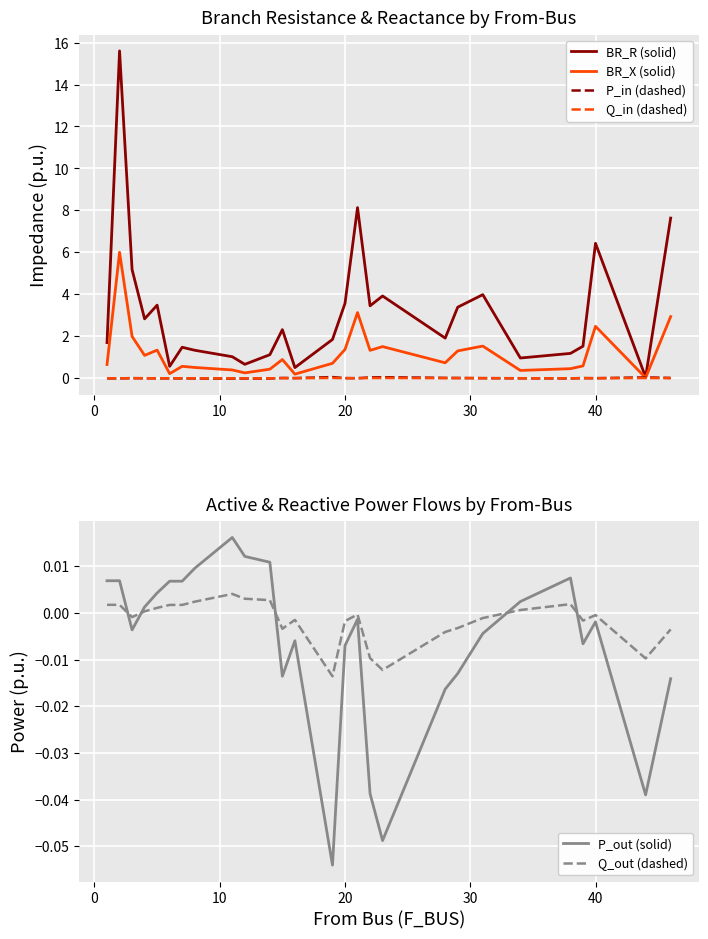

Which series has the largest range (max minus min)?

BR_R (solid)